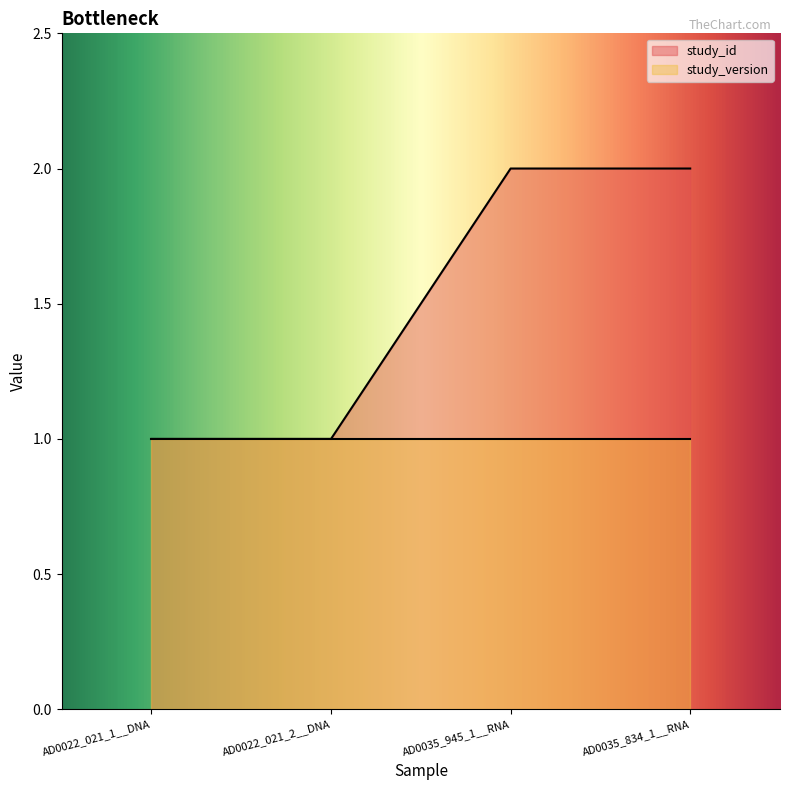

What is the ratio of the value at AD0022_021_2__DNA to the value at AD0035_945_1__RNA?

0.5